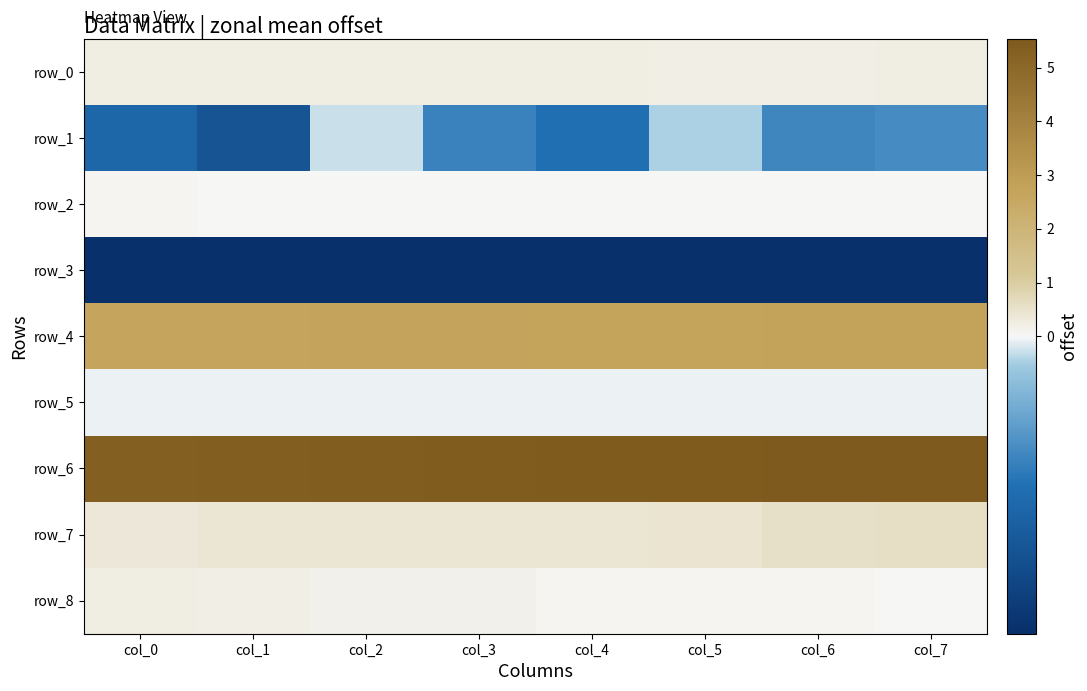

True or false: row_1 has a value of -0.5 at col_0.

True